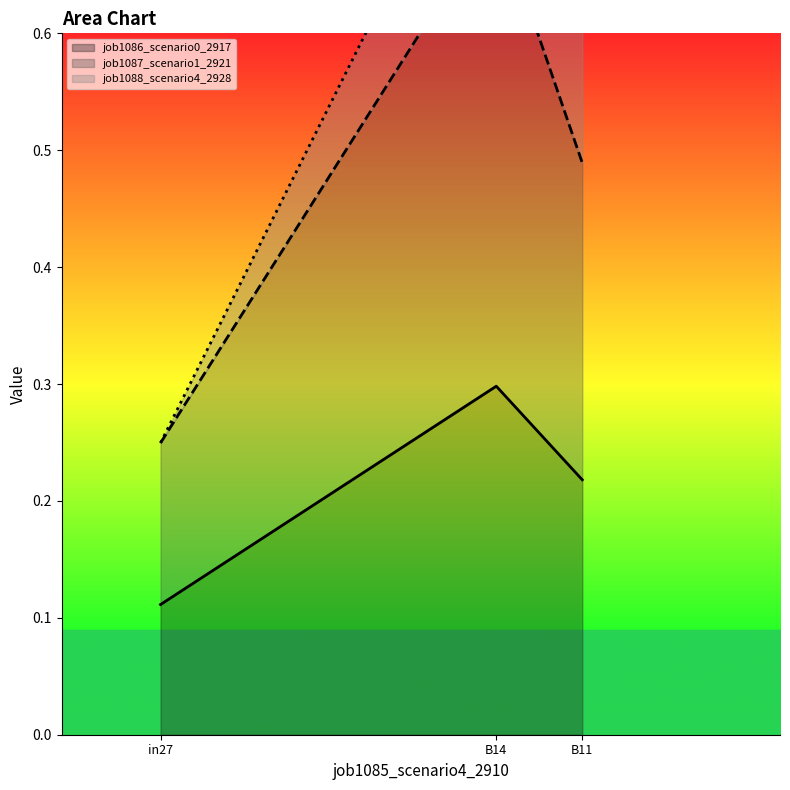

At which category is the sum across all series the highest?

B14